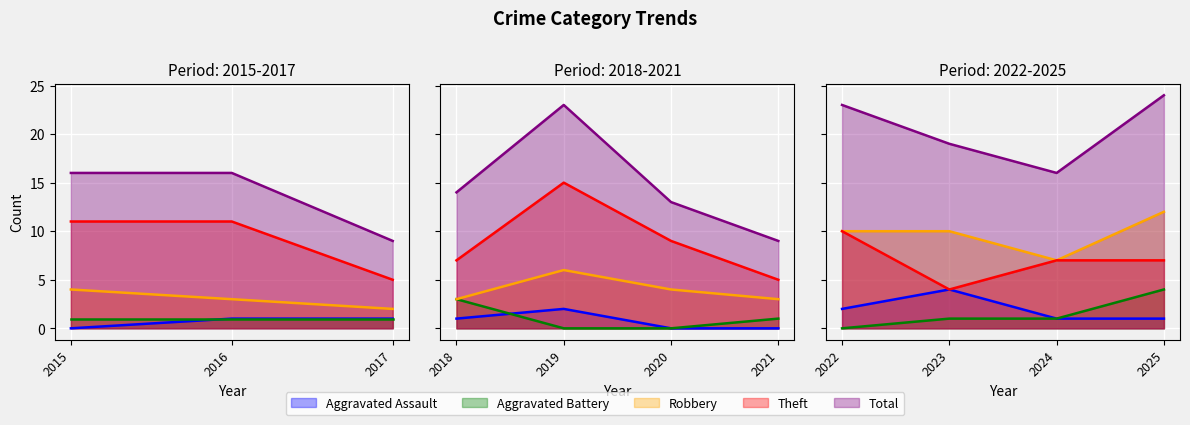

At which category is the sum across all series the highest?

2025